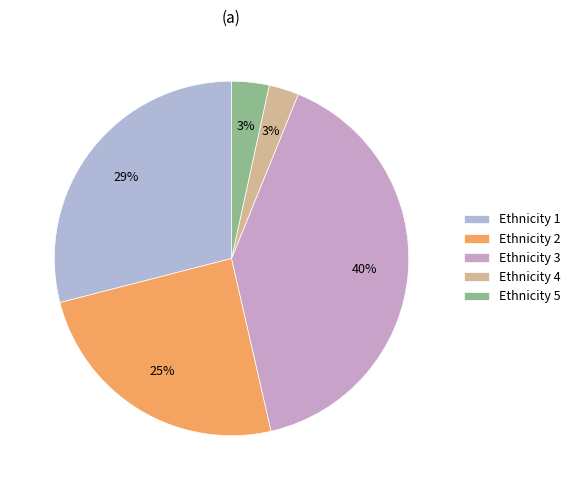

What is the smallest slice in the pie chart?

Ethnicity 4